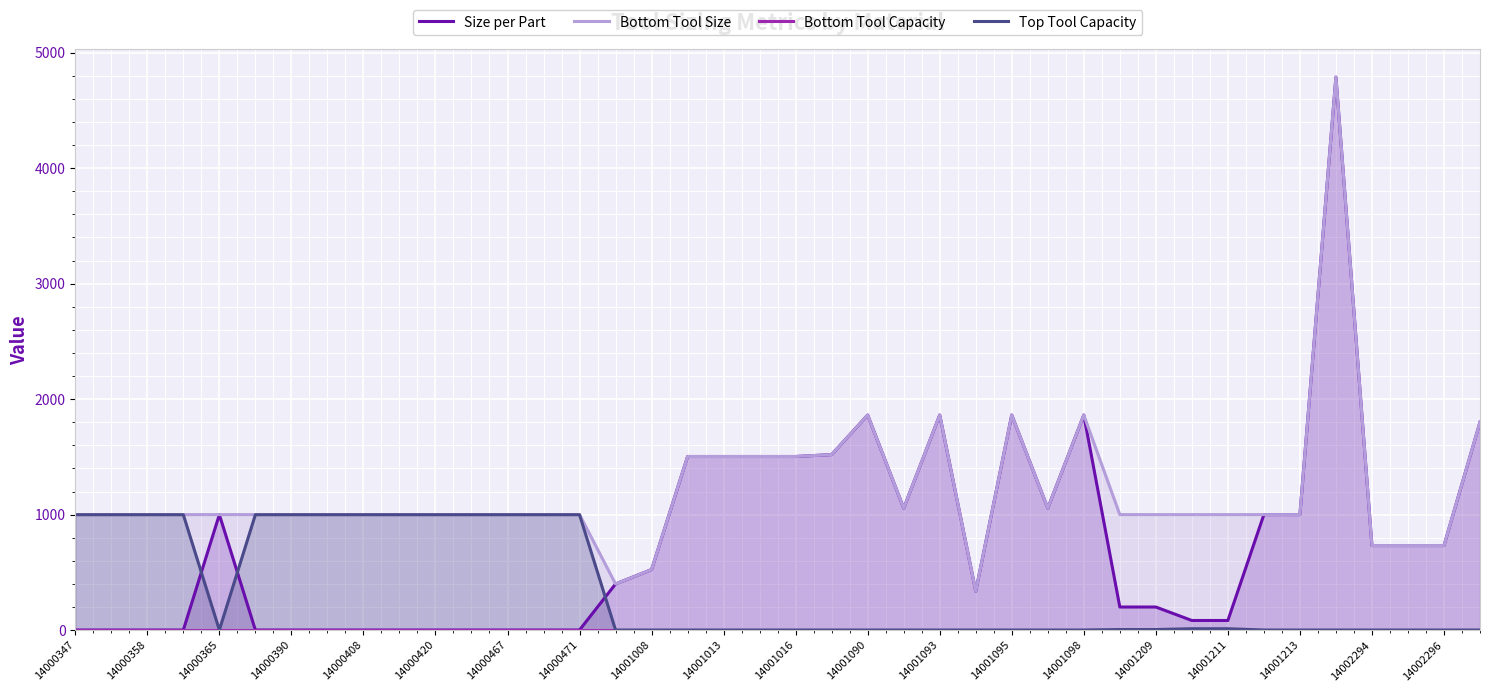

True or false: Size per Part and Bottom Tool Capacity cross at least once.

False